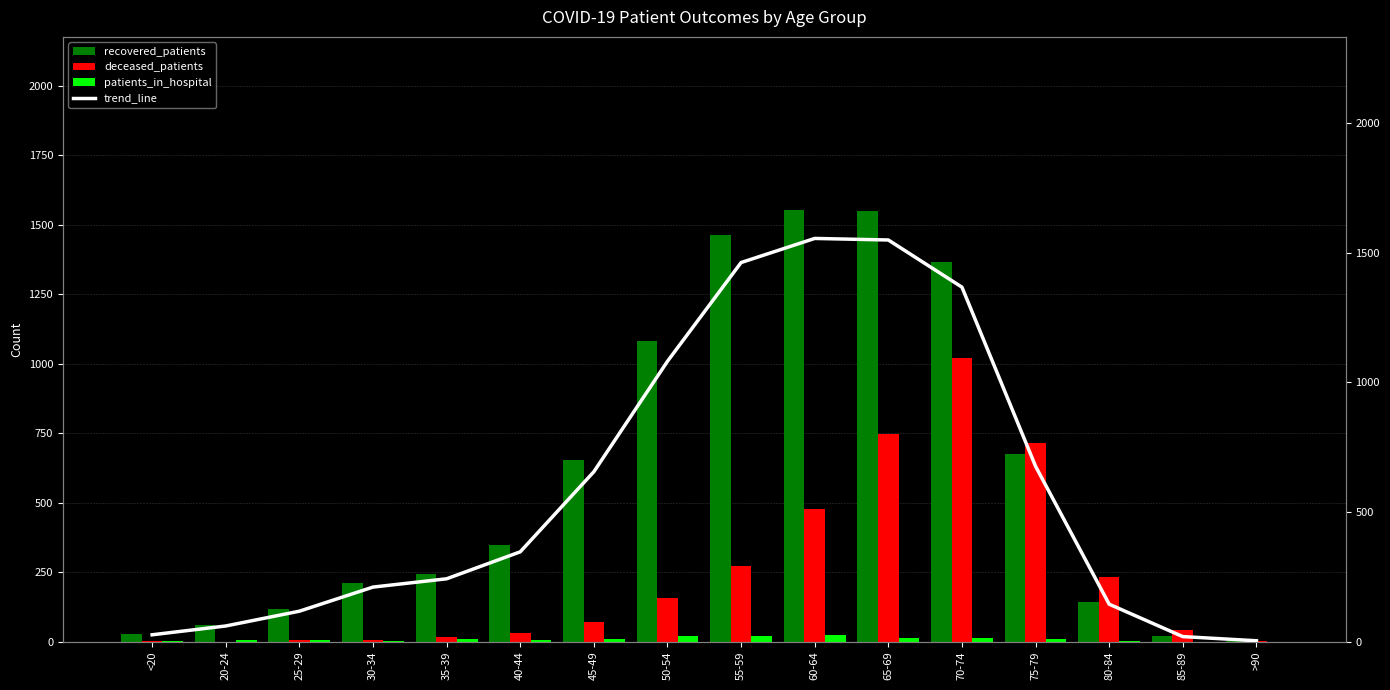

At which label is deceased_patients closest to 510?

60-64